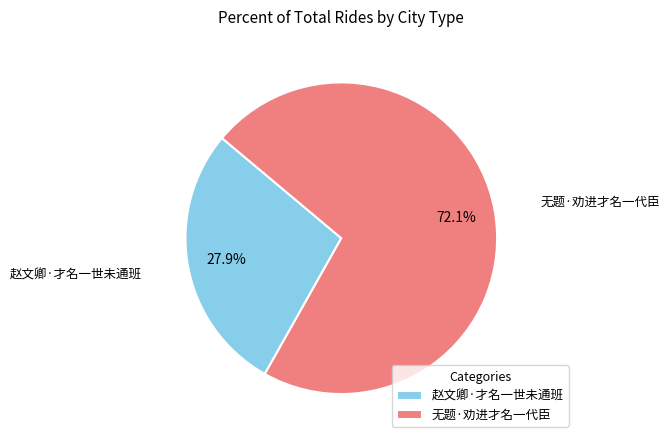

To the nearest percent, what is the average slice percentage?

50%